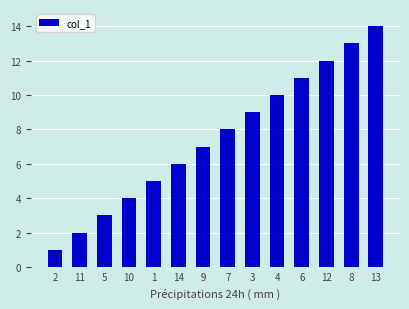

Reading left to right, extract all data points from this chart.

1	2	3	4	5	6	7	8	9	10	11	12	13	14